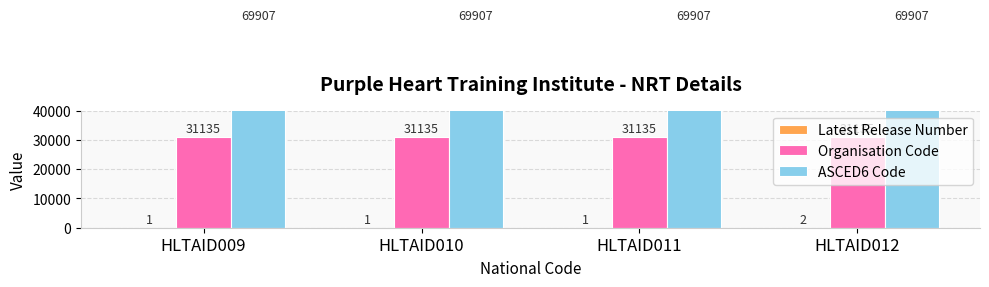

Count the number of data series in this chart.

3